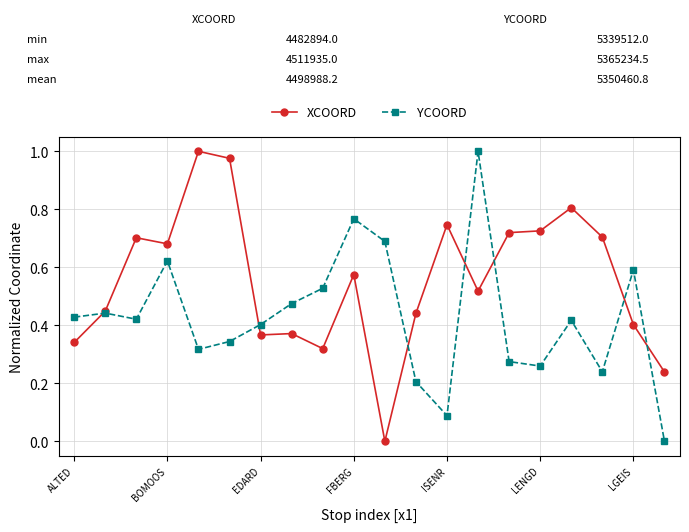

Rank the series by their average value, from lowest to highest.

YCOORD, XCOORD